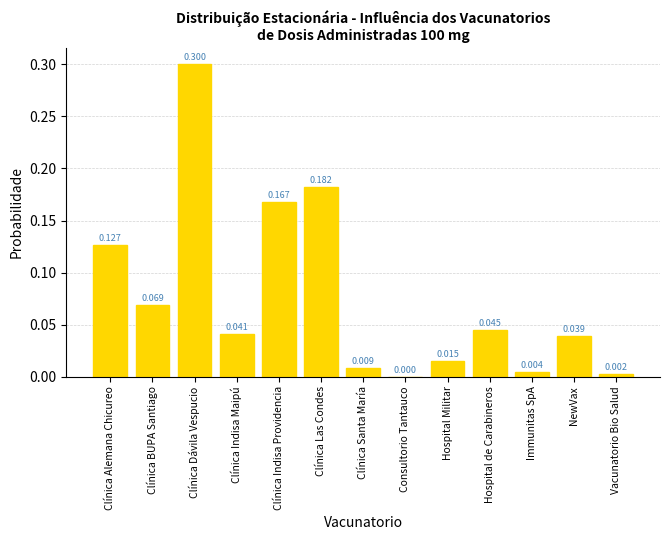

At which category does the chart reach its peak across all series?

Clínica Dávila Vespucio